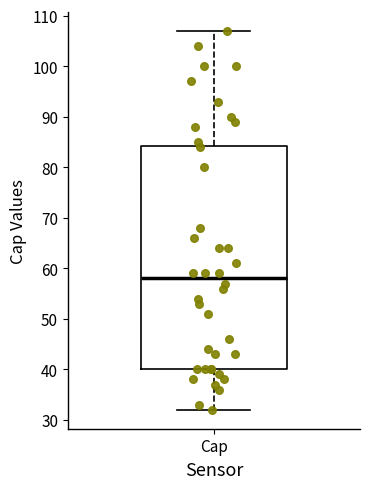

Where does the lower whisker of the box for Cap end on the y-axis? The values are not printed on the chart, so give them approximately, as read against the axis.

32